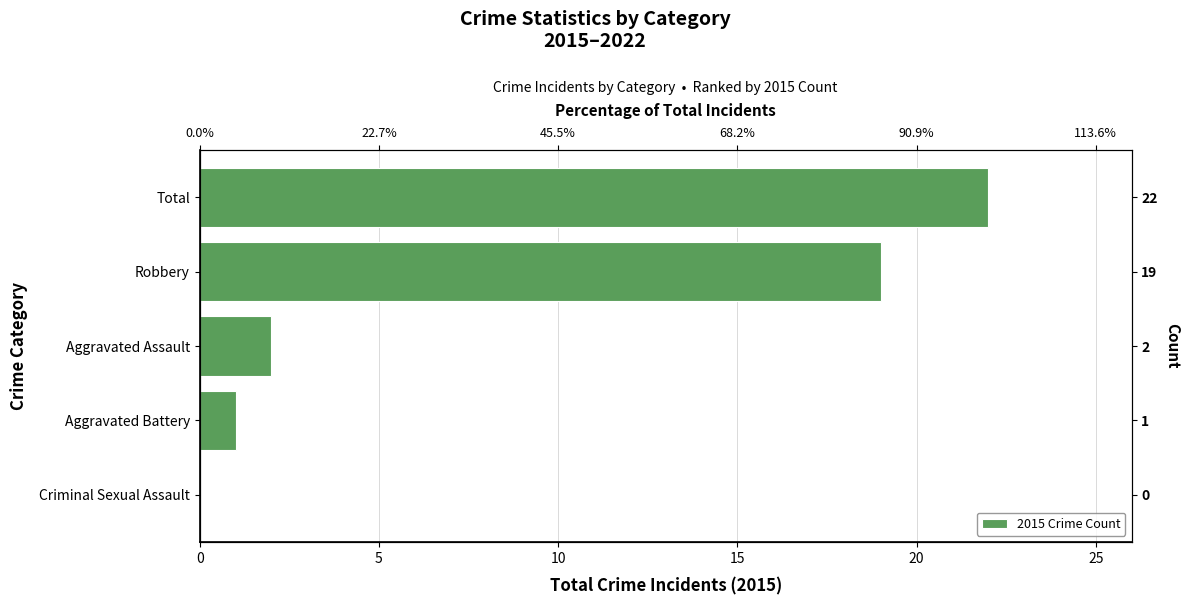

Reading left to right, what are all the values shown in this chart?

0	1	2	19	22